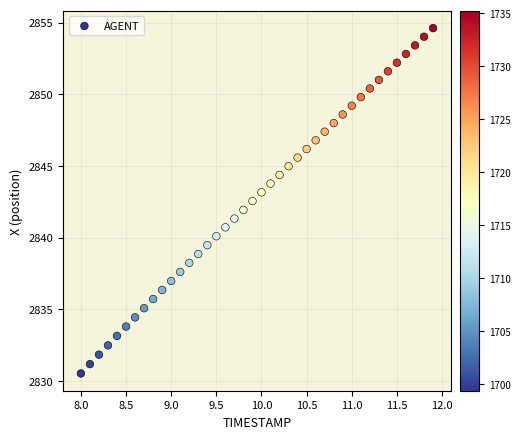

What is the range of X values (max minus min)?

3.9